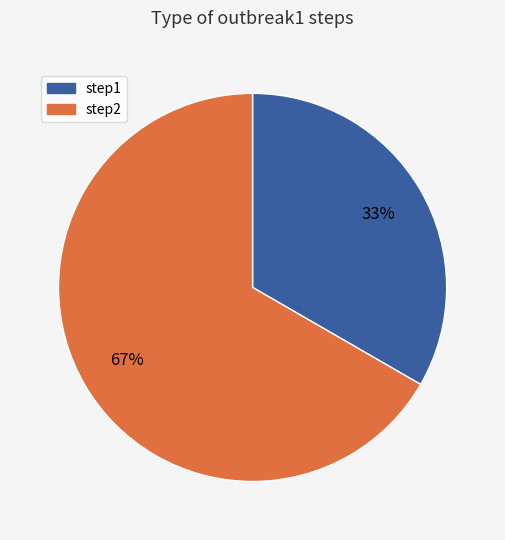

What percentage is the step1 slice, to the nearest percent?

33%